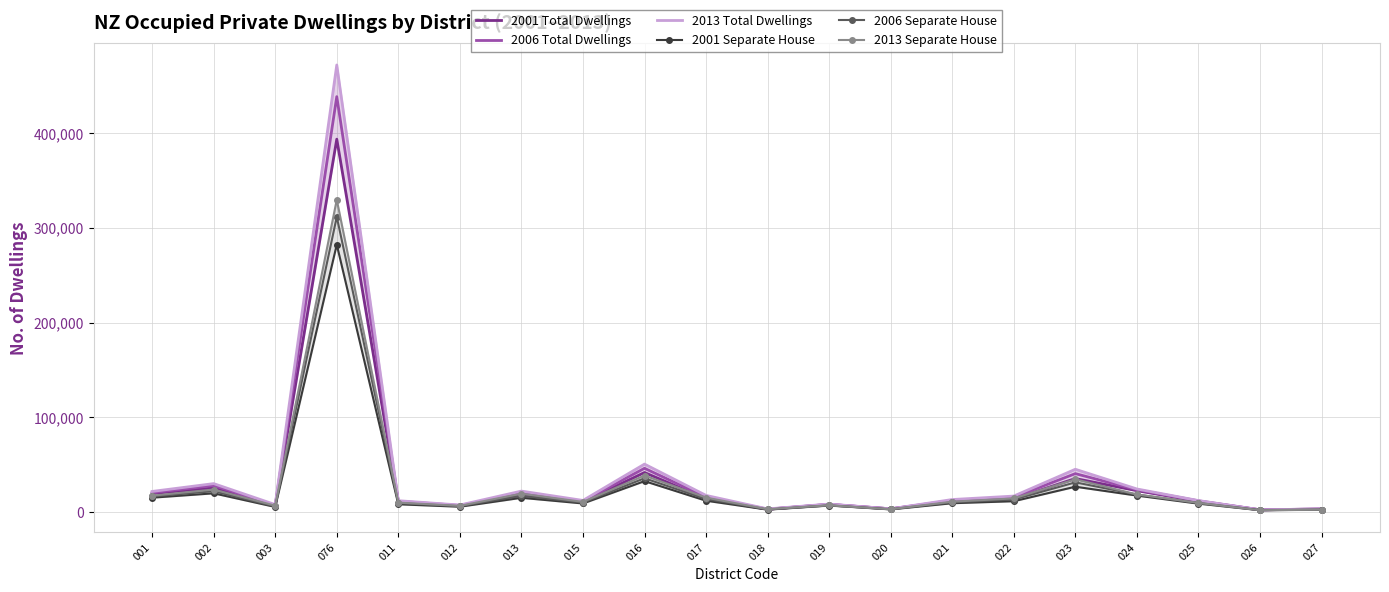

At which label is 2013 Separate House closest to 165870?

016